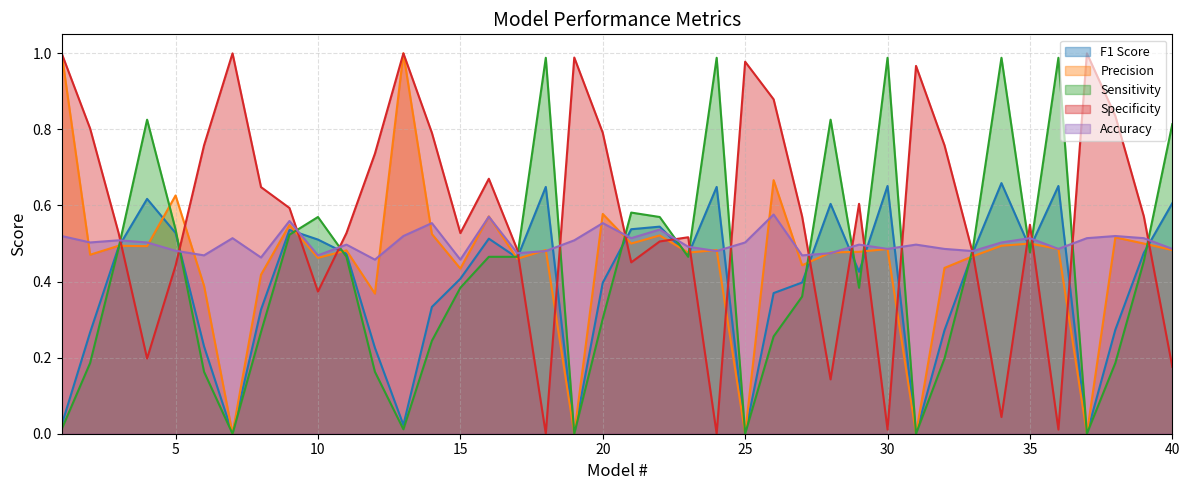

Which series has the widest spread of values?

Precision